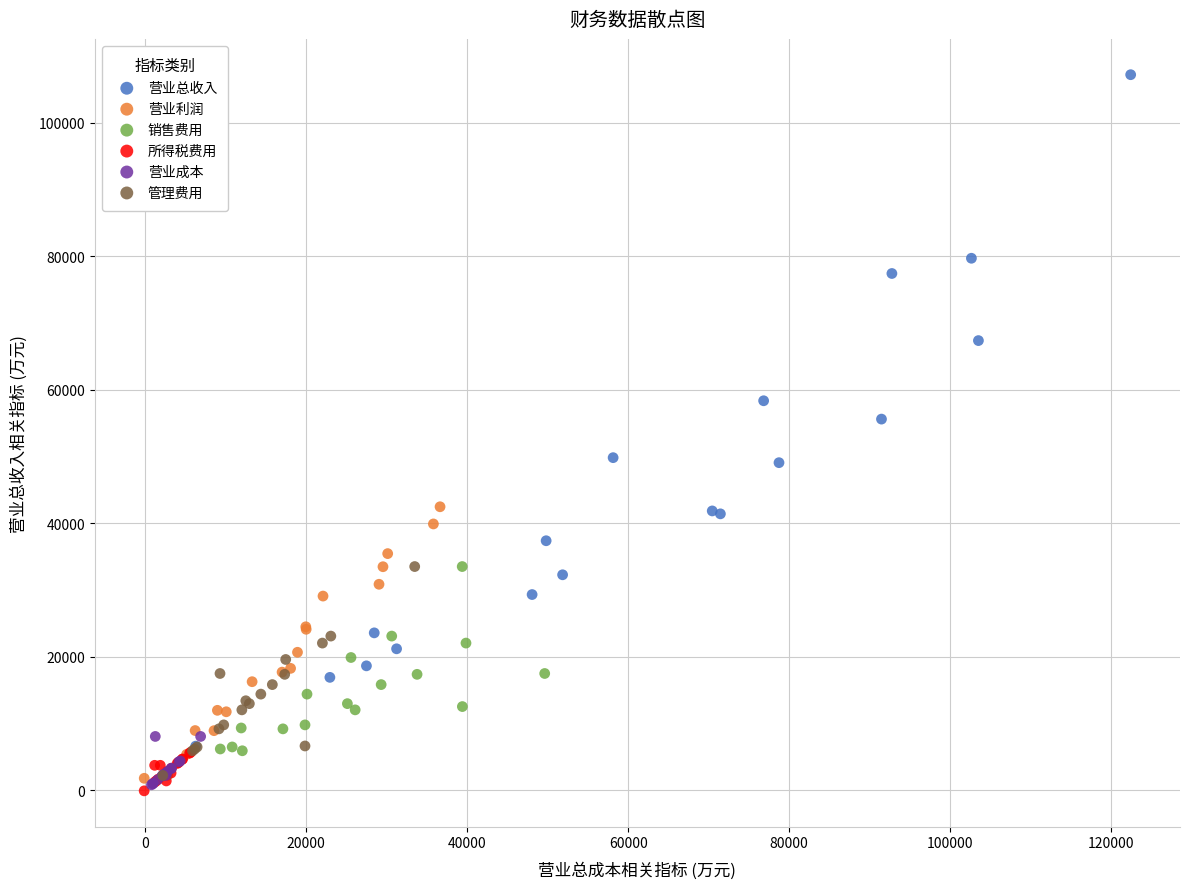

Which series has the widest spread of Y values?

营业总收入